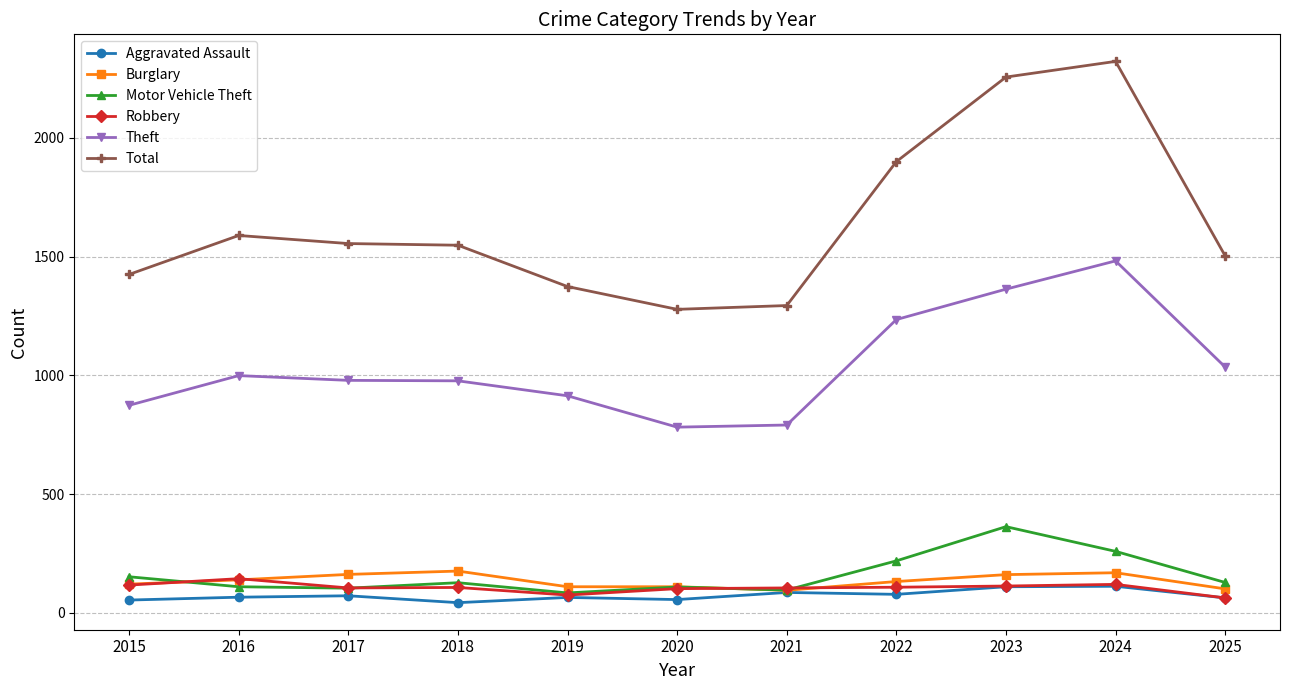

What is the maximum value for Robbery?

144